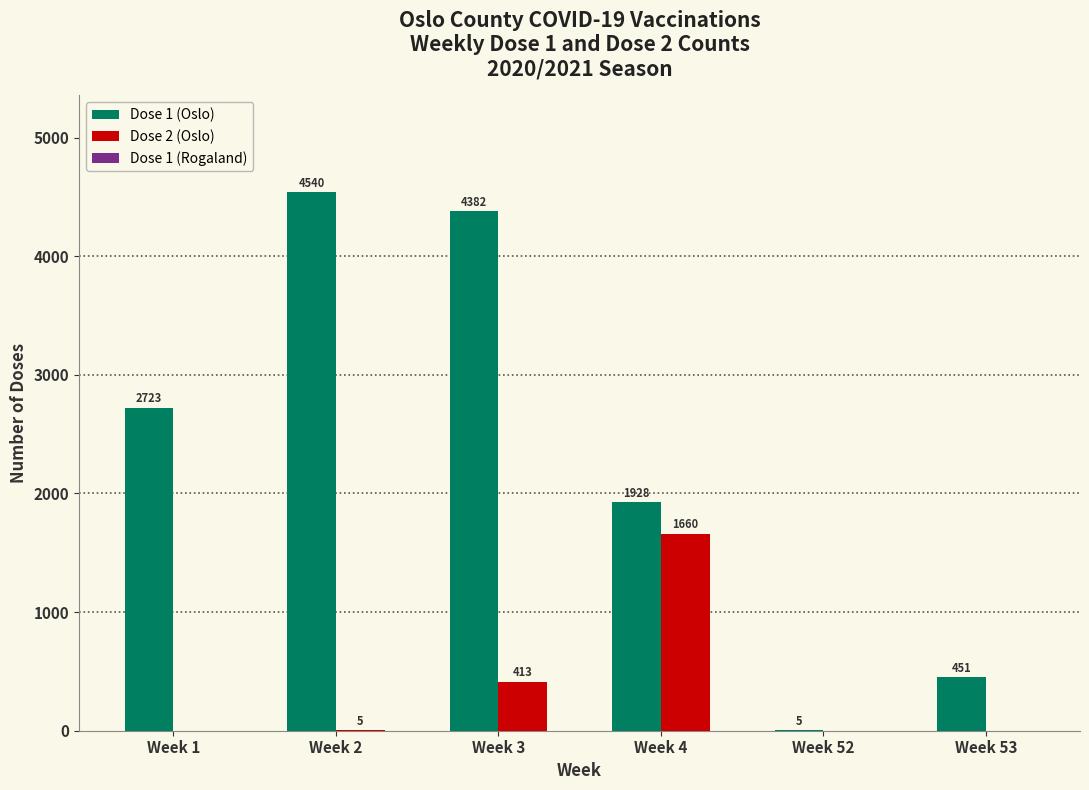

What is the maximum value for Dose 2 (Oslo)?

1660